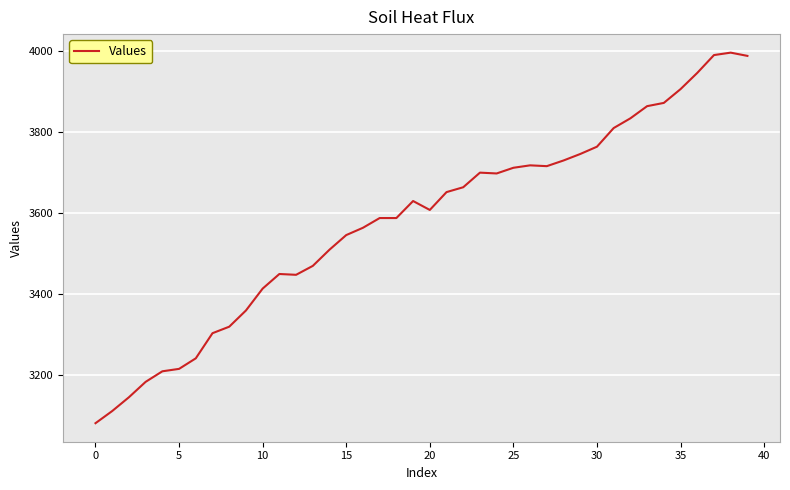

What is the smallest value displayed?

3082